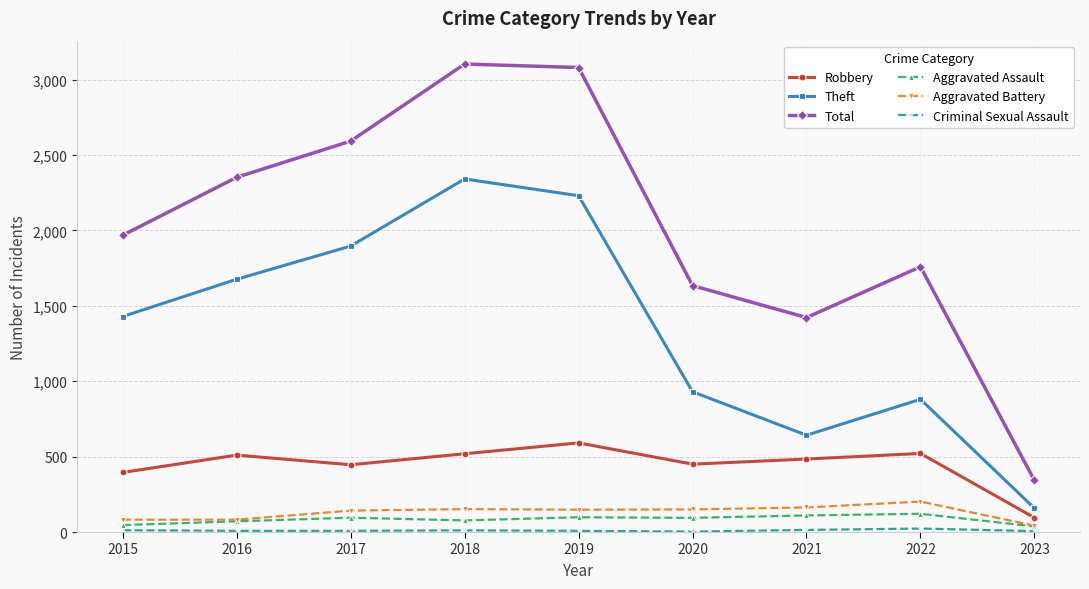

In Theft, how many points are higher than both neighbors (excluding endpoints)?

2